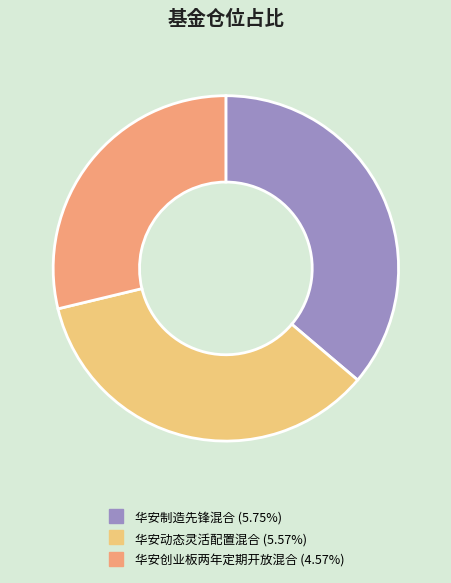

Which has a higher value, 华安创业板两年定期开放混合 or 华安制造先锋混合?

华安制造先锋混合